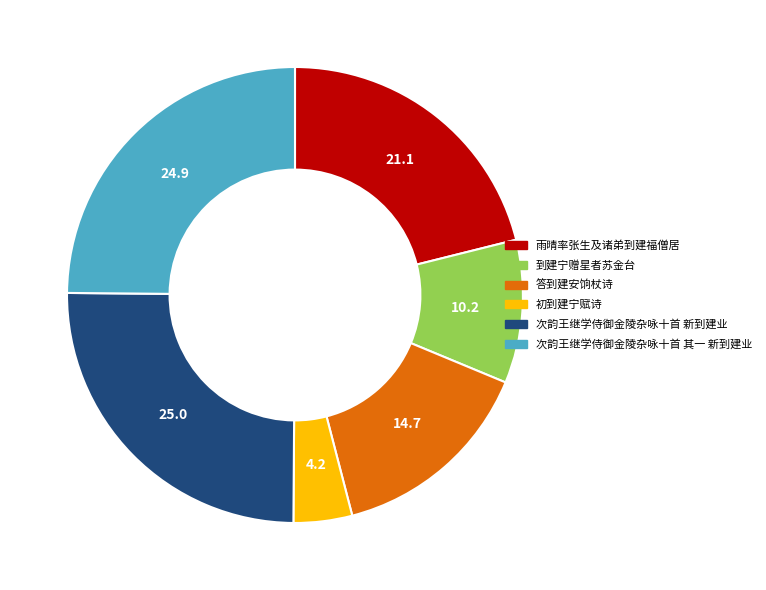

Does any single category account for the majority?

No